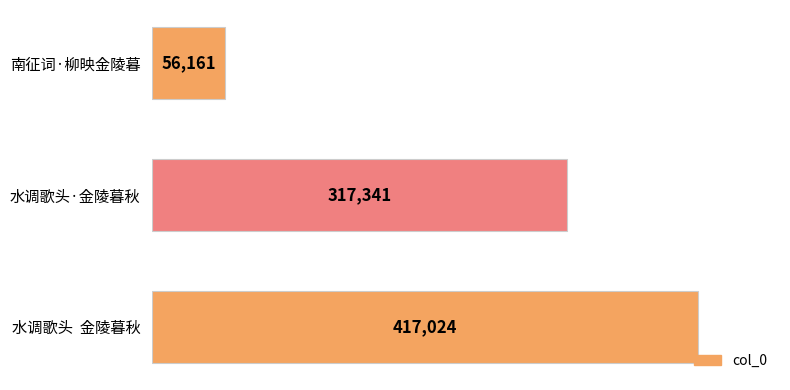

List the labels in order of value, largest first.

水调歌头  金陵暮秋, 水调歌头·金陵暮秋, 南征词·柳映金陵暮